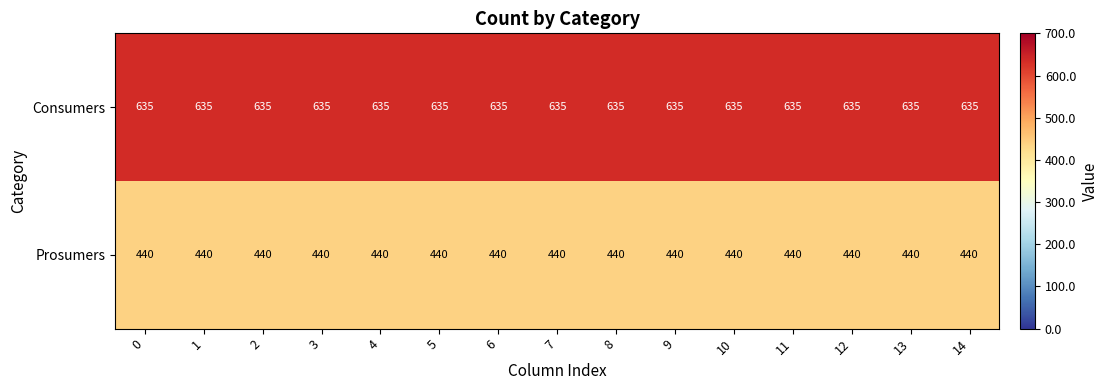

Rank the series by their maximum value, from lowest to highest.

Prosumers, Consumers